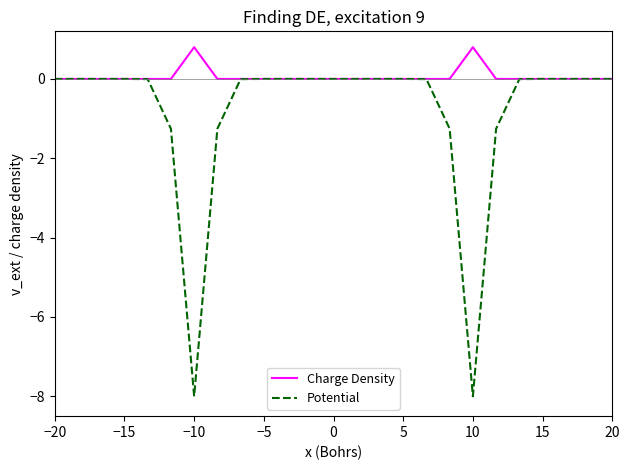

Is this an area chart (filled region under the line)?

No